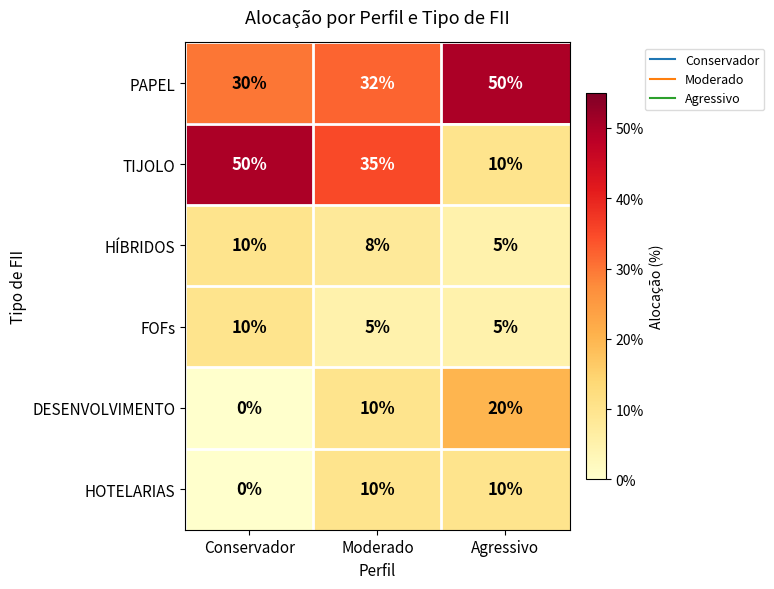

What is the difference between the DESENVOLVIMENTO values at Conservador and Moderado?

10